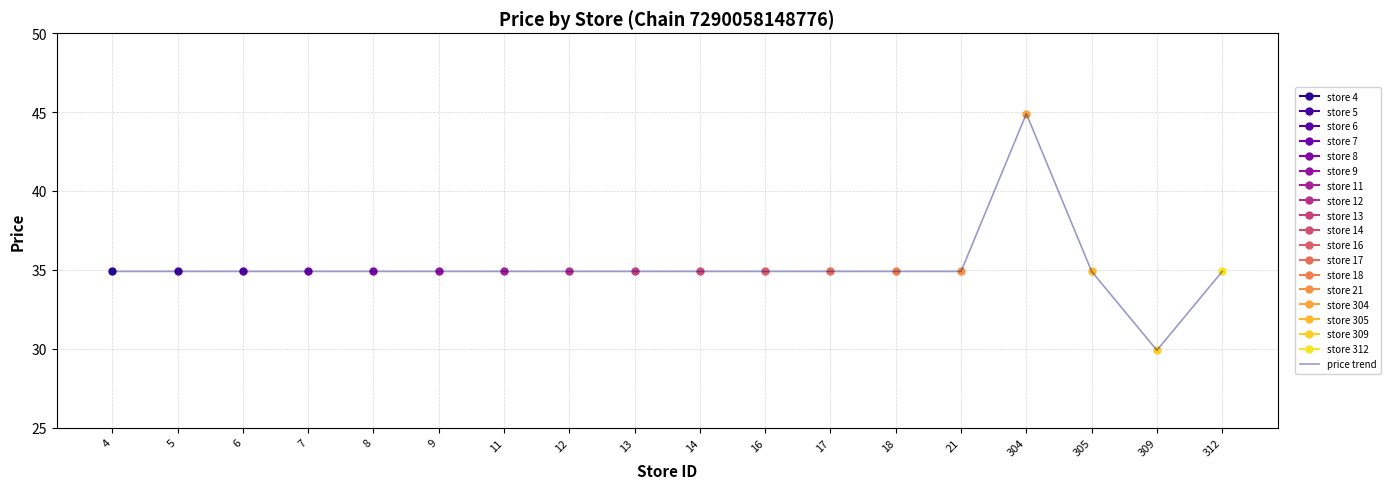

How many interior local peaks (higher than both neighbors) does the data have?

1